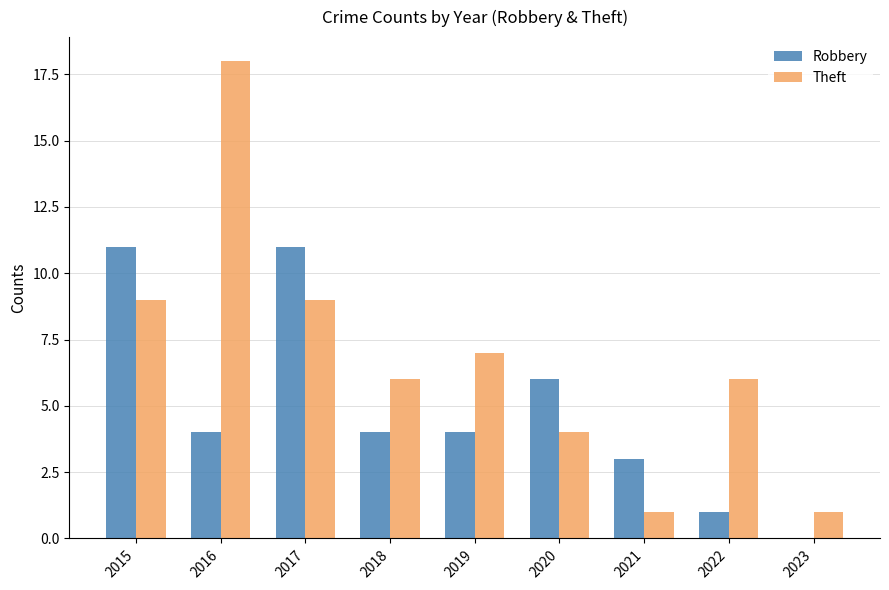

Which series changed the most between 2018 and 2019?

Theft